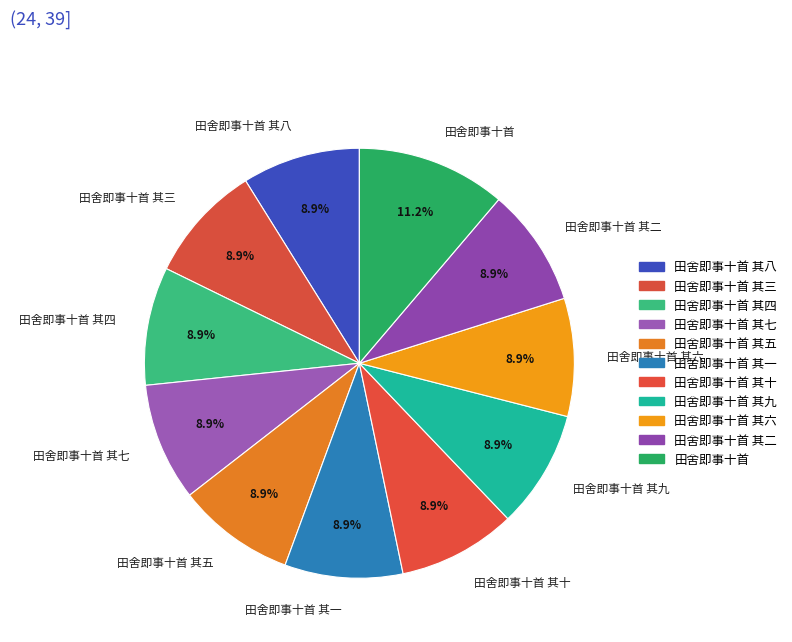

Does 田舍即事十首 account for over 50% of the chart?

No